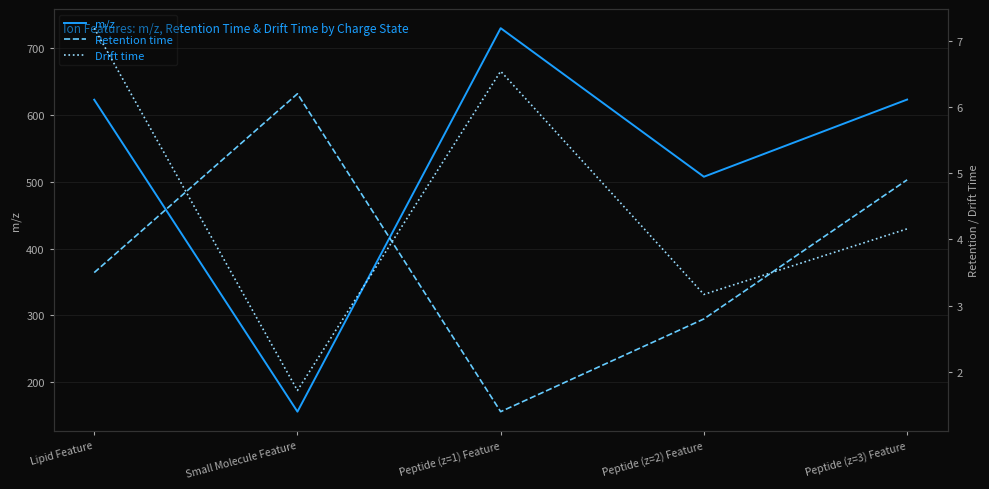

What is the difference between the highest and lowest values at Lipid Feature?

618.9